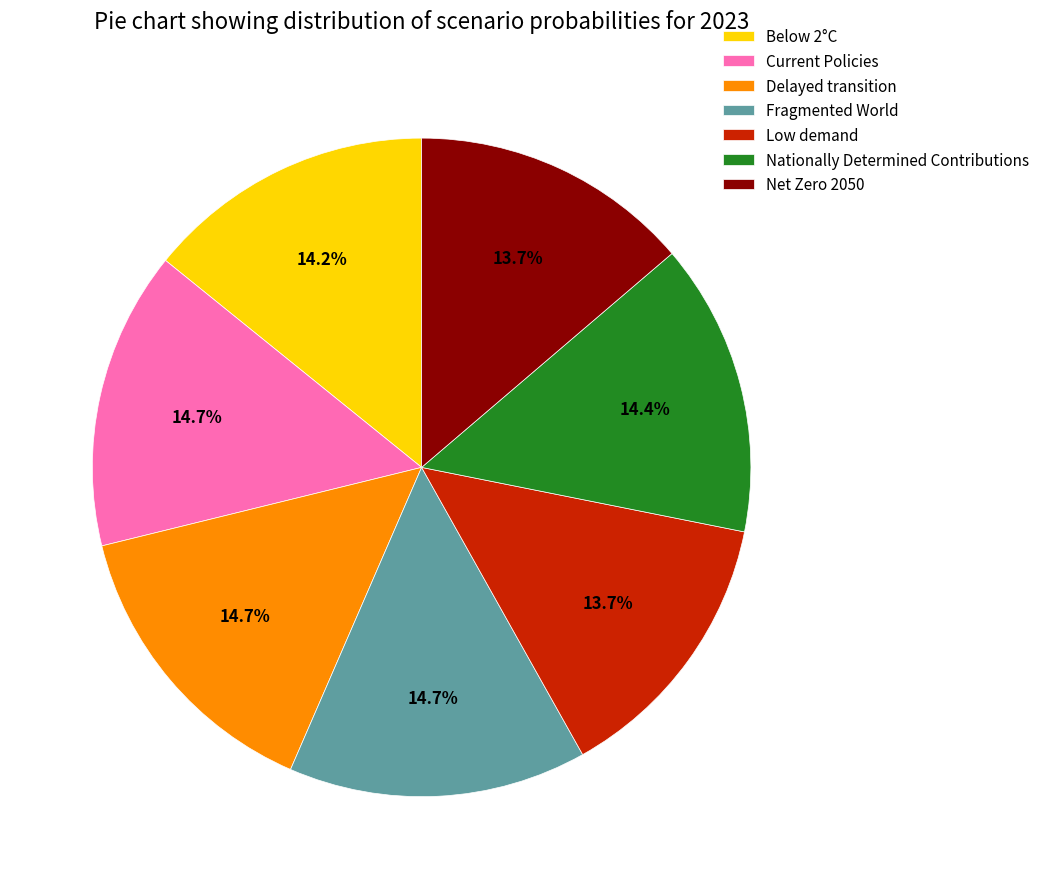

To the nearest percent, what percentage of the pie is Delayed transition?

15%